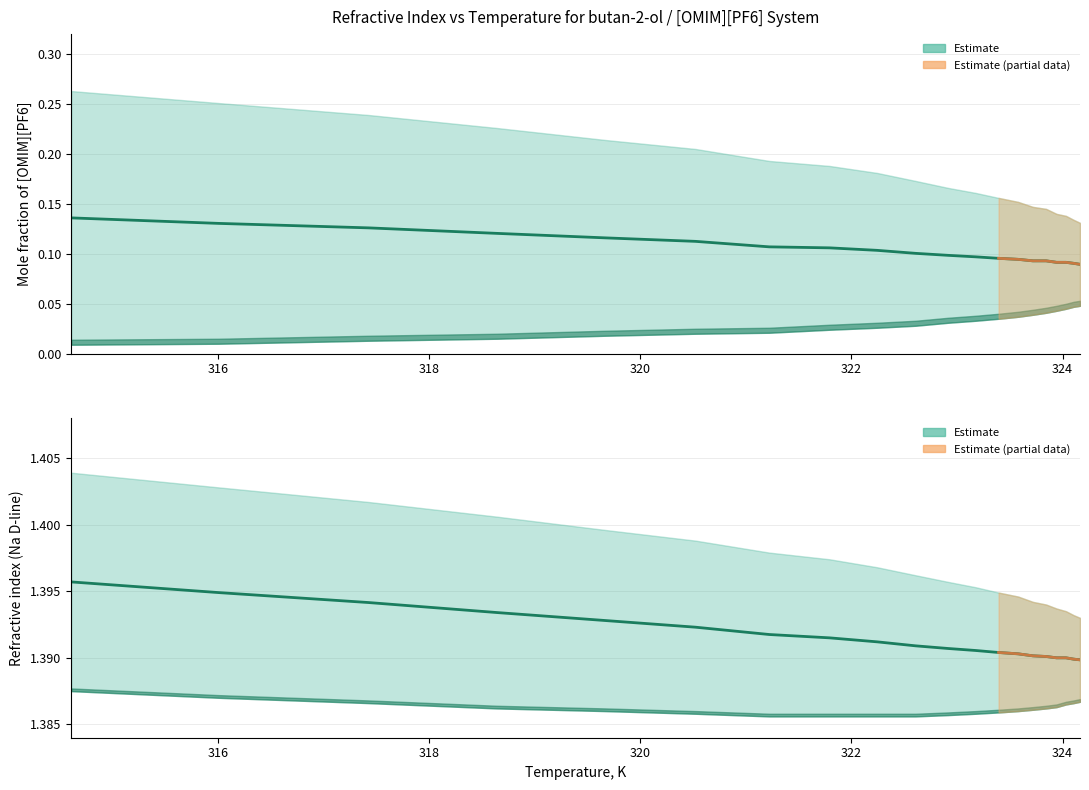

Which series has the largest range (max minus min)?

Mole fraction (high)